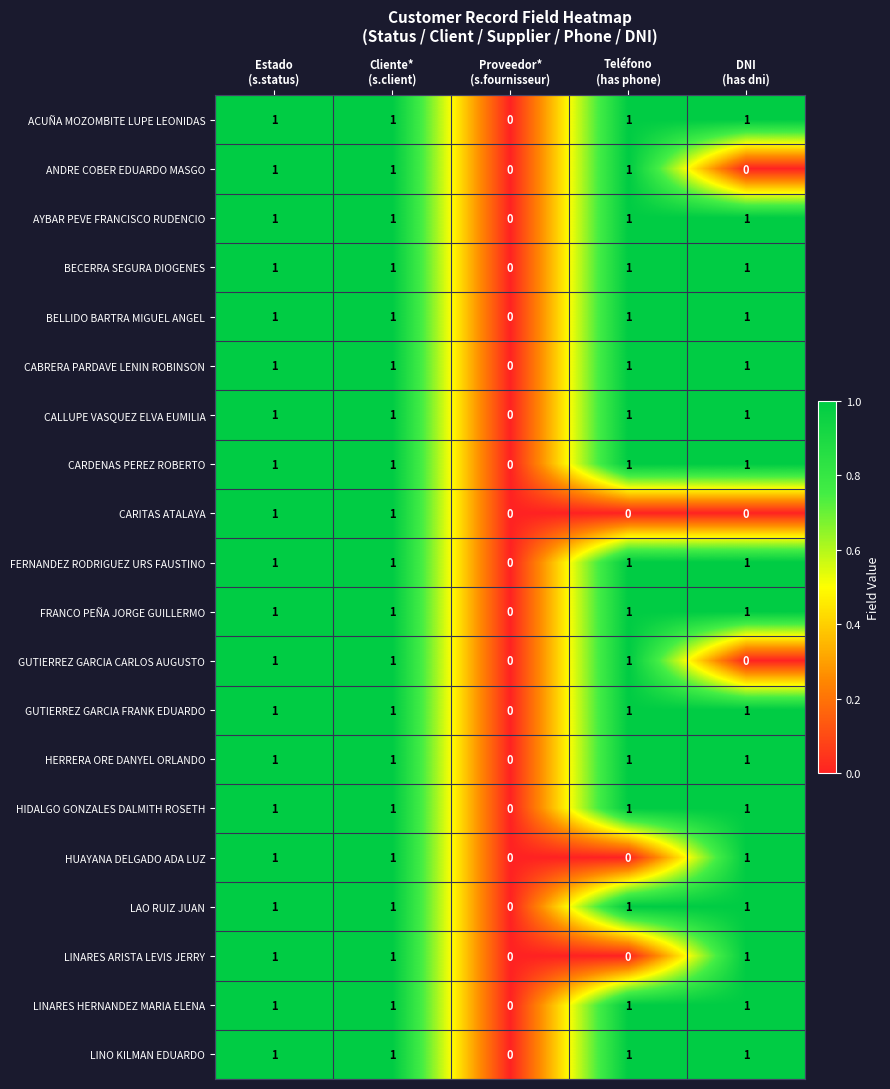

What is the sum of all AYBAR PEVE FRANCISCO RUDENCIO values?

4